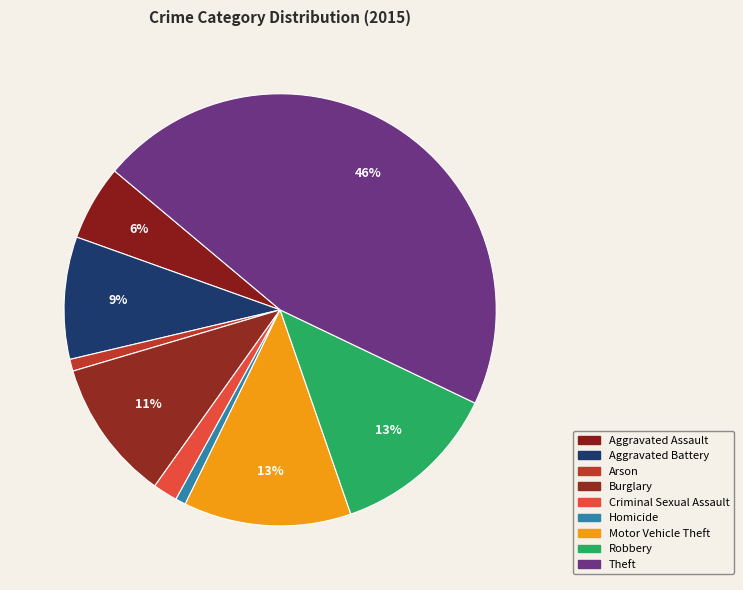

Which category has the biggest portion of the pie?

Theft